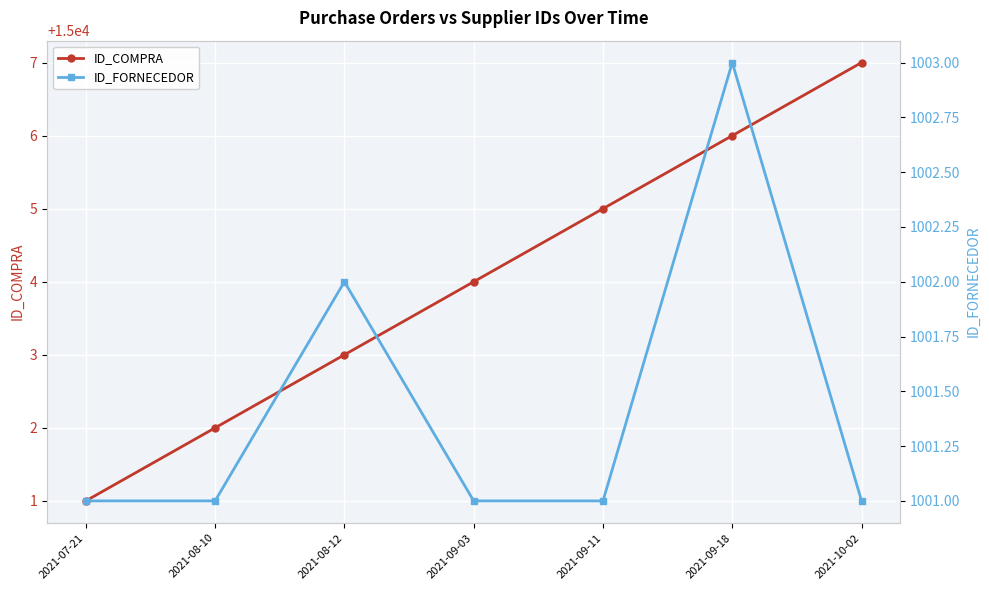

Reading left to right, what are all the values shown in this chart?

ID_COMPRA: 15001	15002	15003	15004	15005	15006	15007
ID_FORNECEDOR: 1001	1001	1002	1001	1001	1003	1001